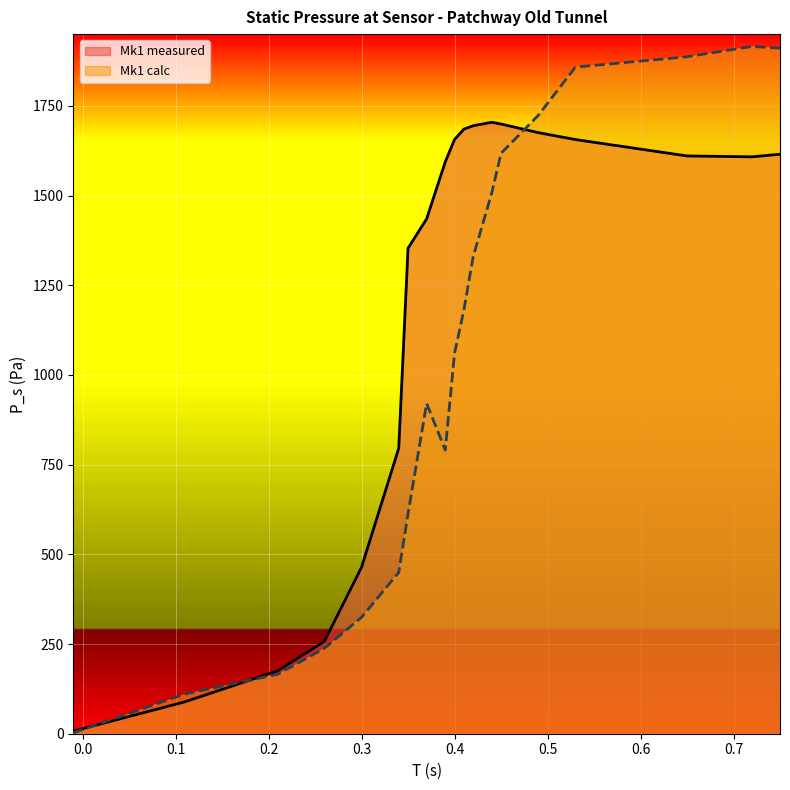

What is the difference between the second highest and second lowest values in the Mk1 calc series?

1800.4